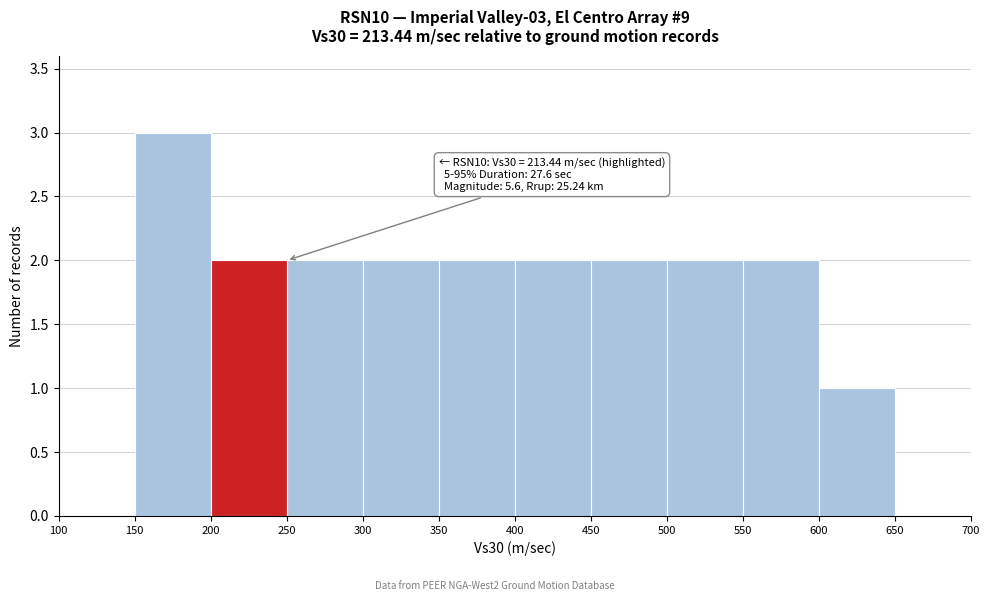

Which range on the x-axis has the tallest bar?

150 to 200